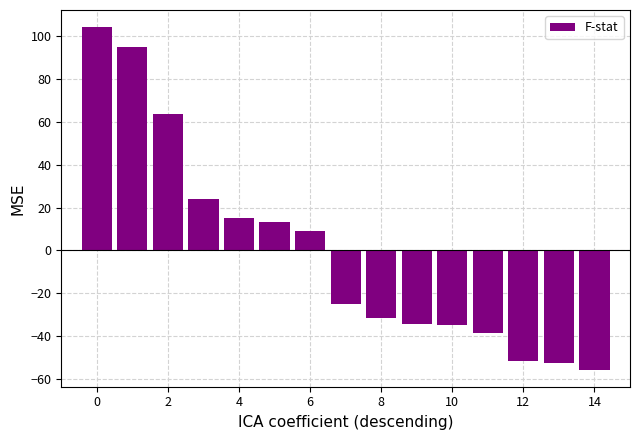

What is the smallest value displayed?

-55.5